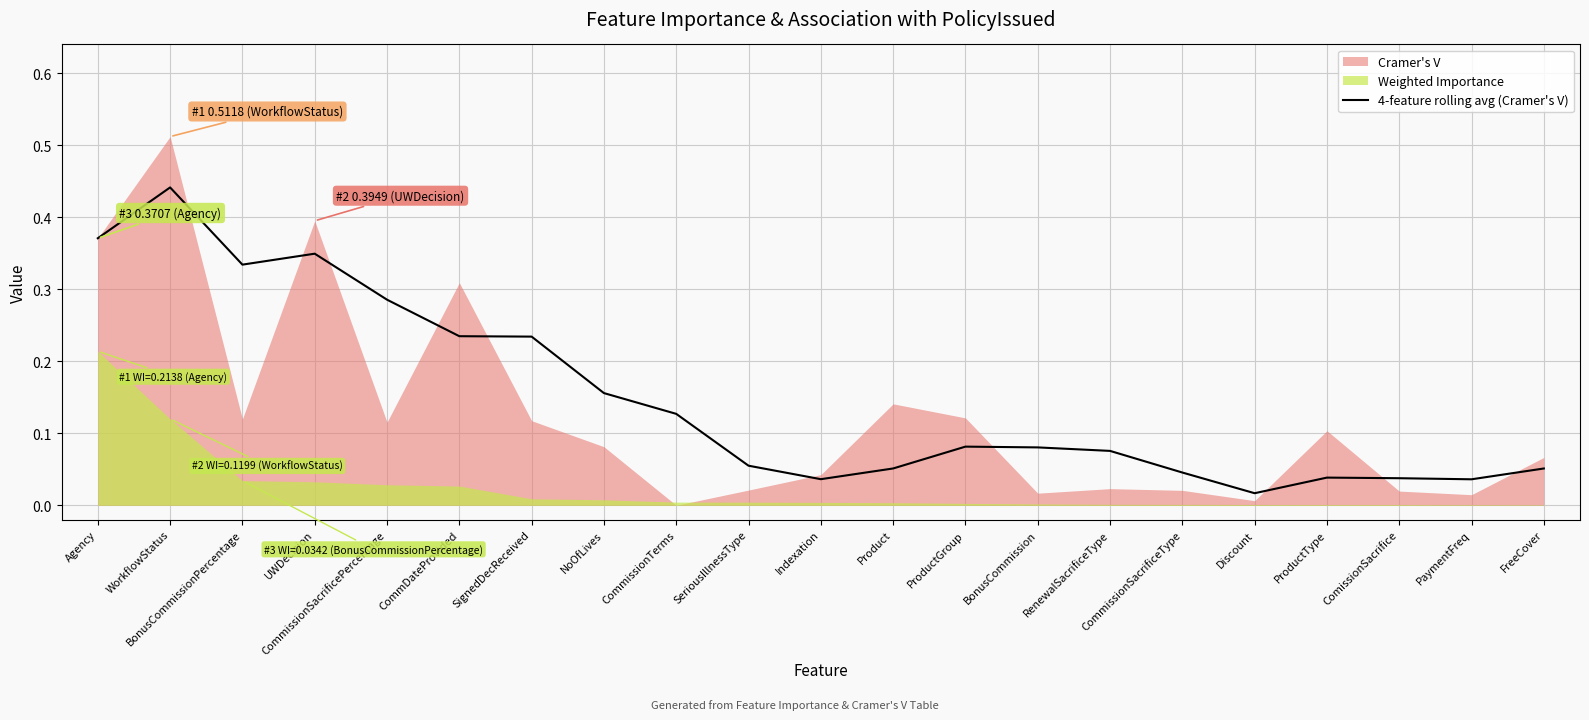

What is the difference between the second highest and second lowest values?

0.3